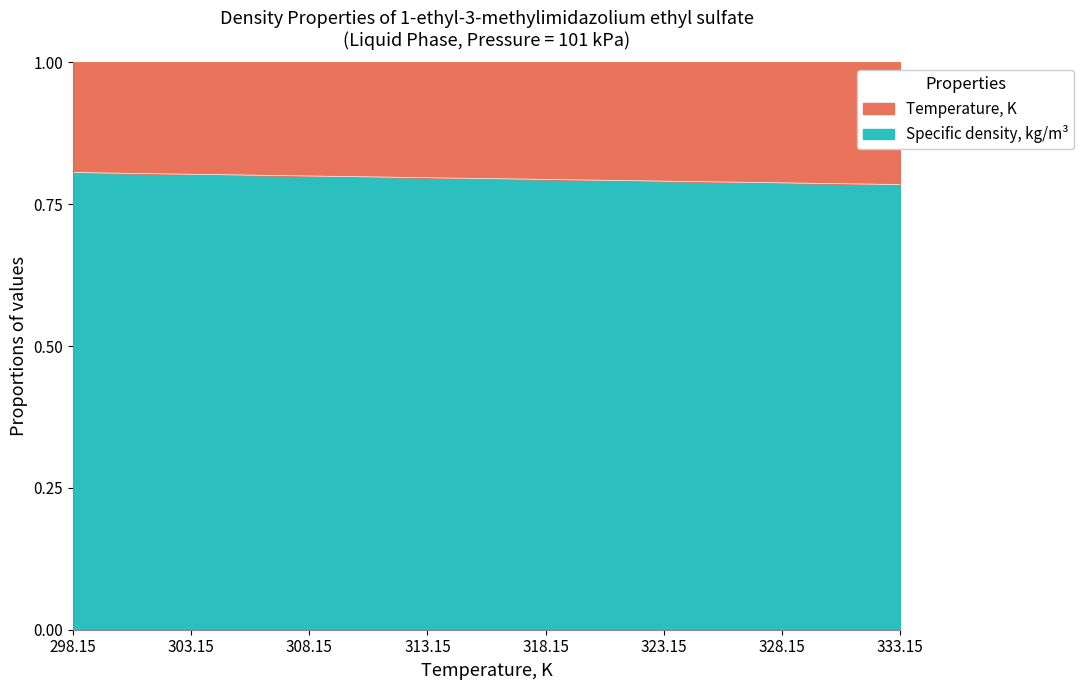

List the labels in order of value, smallest first.

333.15, 328.15, 323.15, 318.15, 313.15, 308.15, 303.15, 298.15